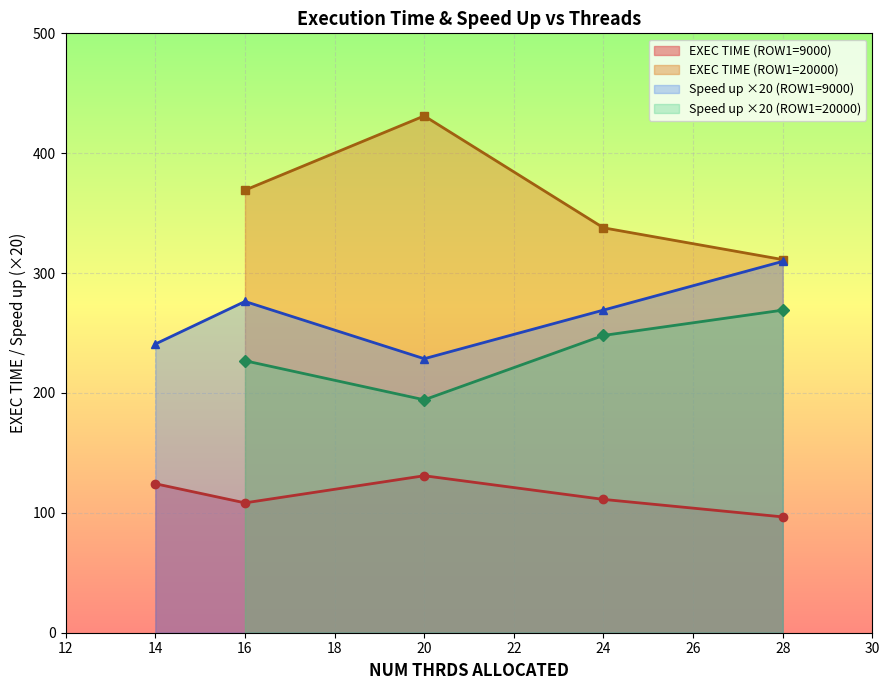

Where is Speed up nearest to the value 12?

14